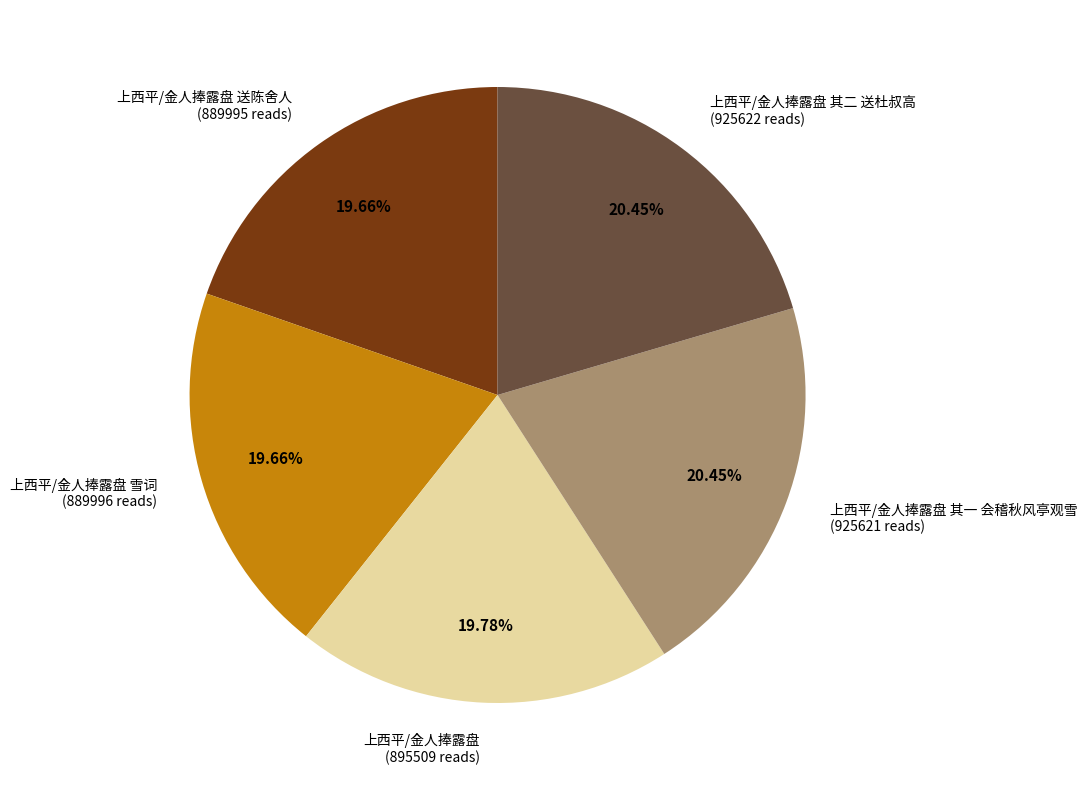

Is 上西平/金人捧露盘 雪词 (889996 reads) the majority of the pie?

No